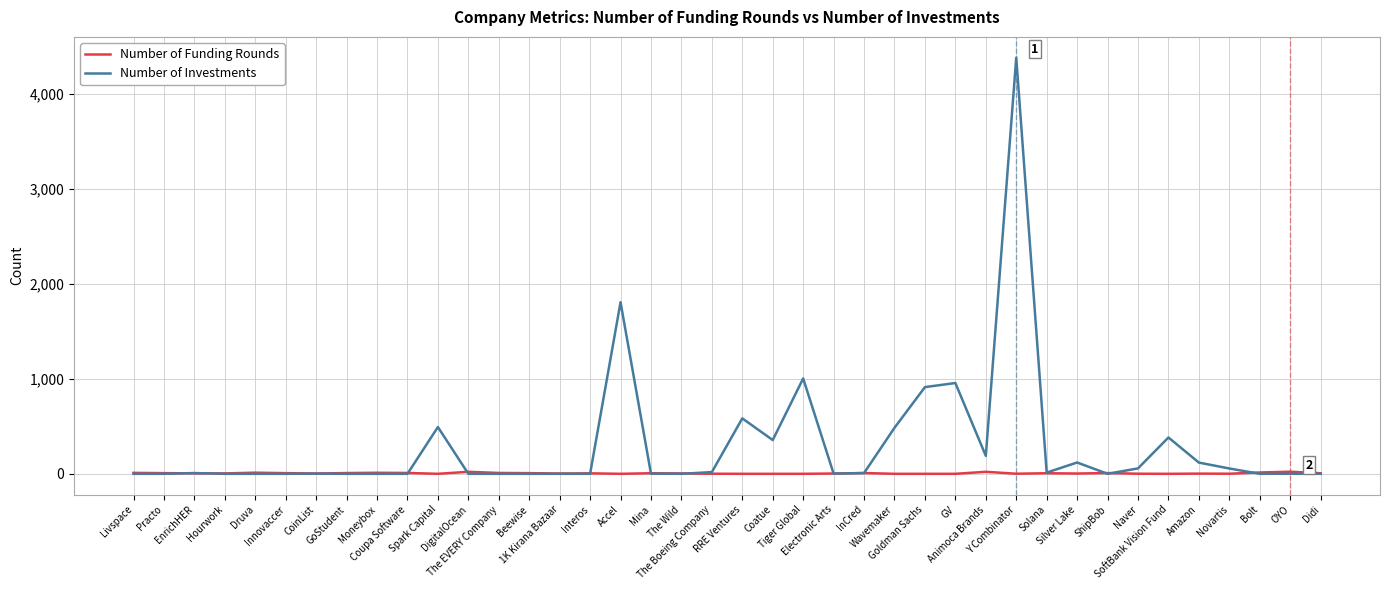

Which series has the largest total across all categories?

Number of Investments